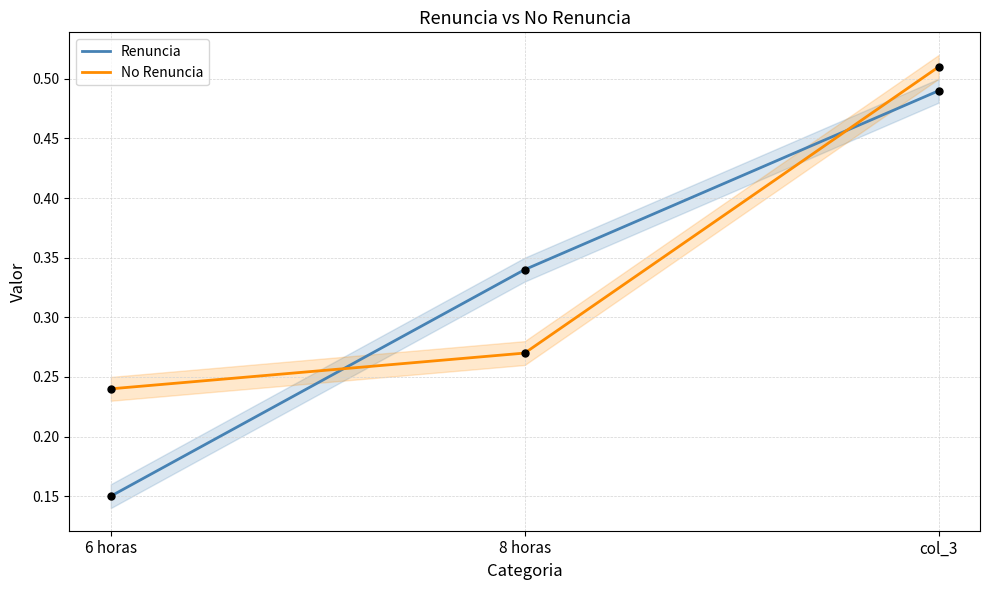

Which series contains the lowest Y value?

Renuncia